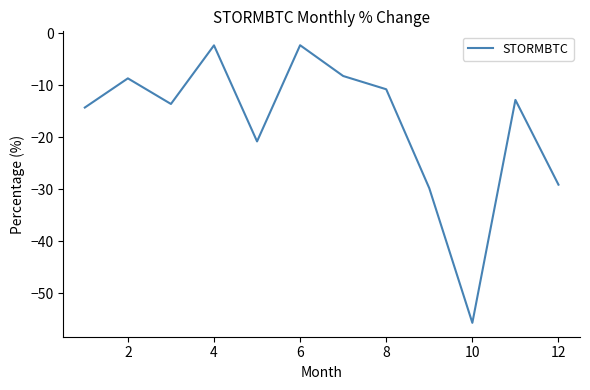

What is the smallest value displayed?

-55.7